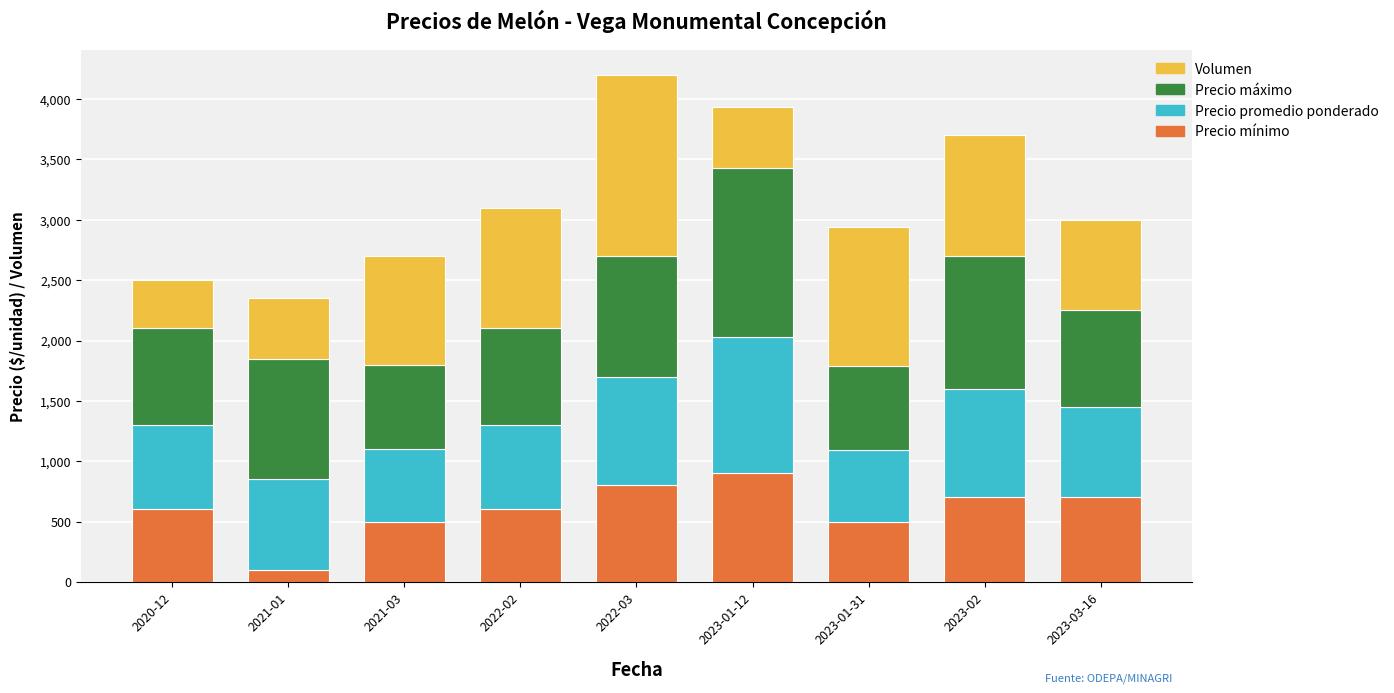

True or false: Precio mínimo has a value of 807 at 2021-03.

False